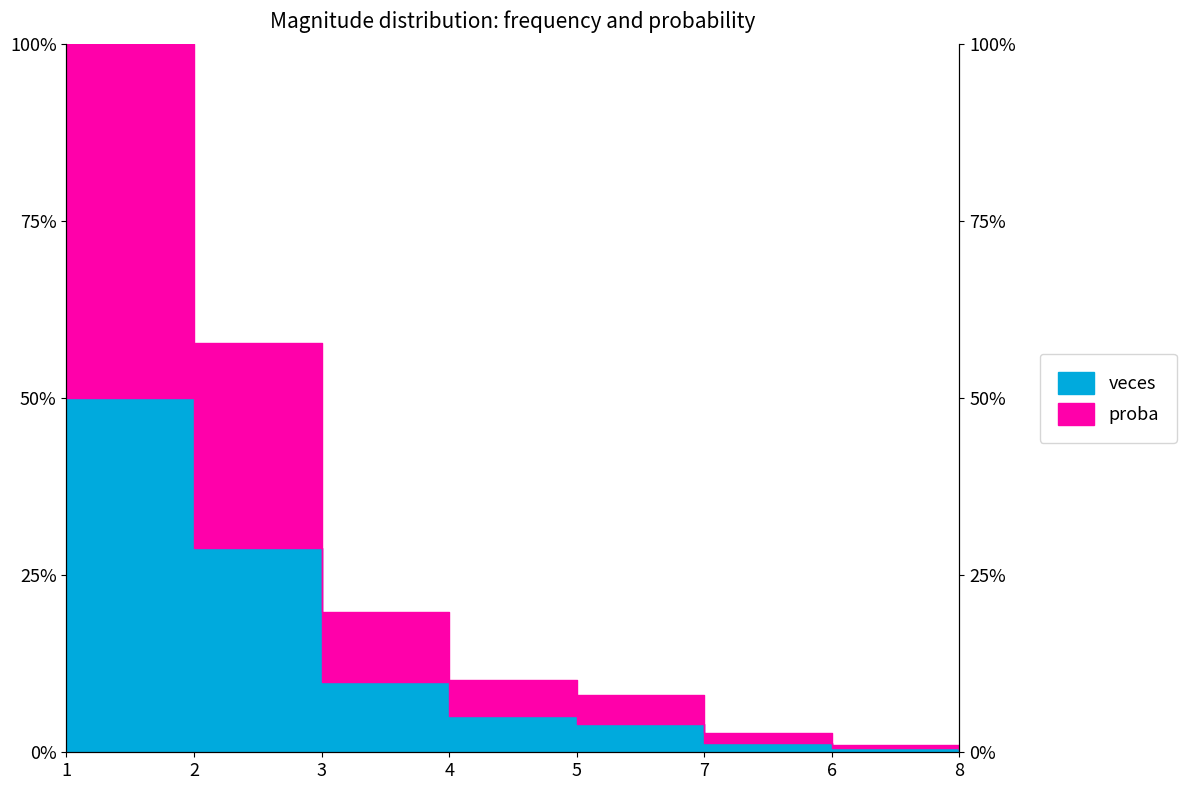

Is this an area chart (filled region under the line)?

No